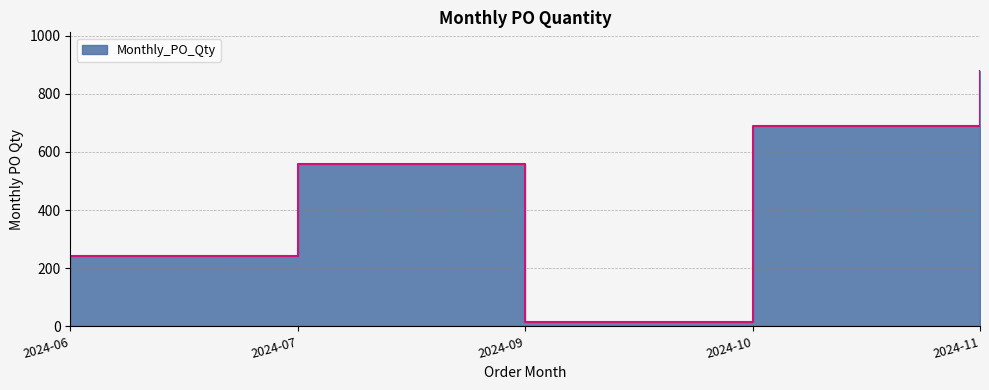

Is it true that the value at 2024-09 is 16?

True